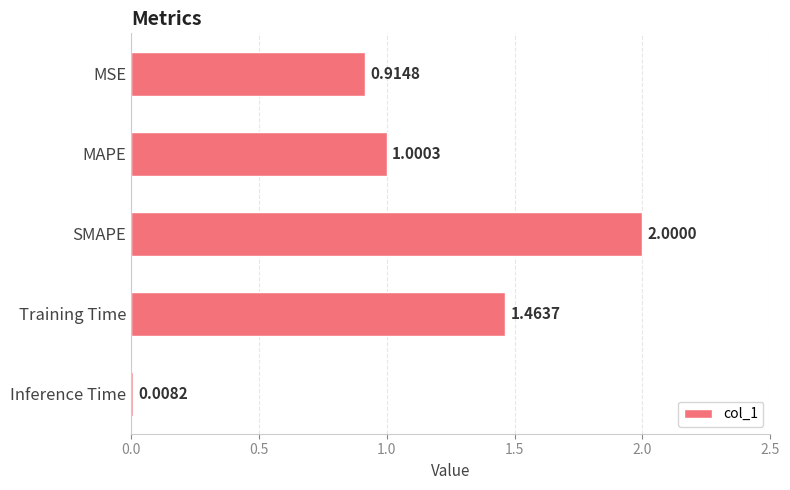

What is the change in value from MSE to Training Time?

+0.5